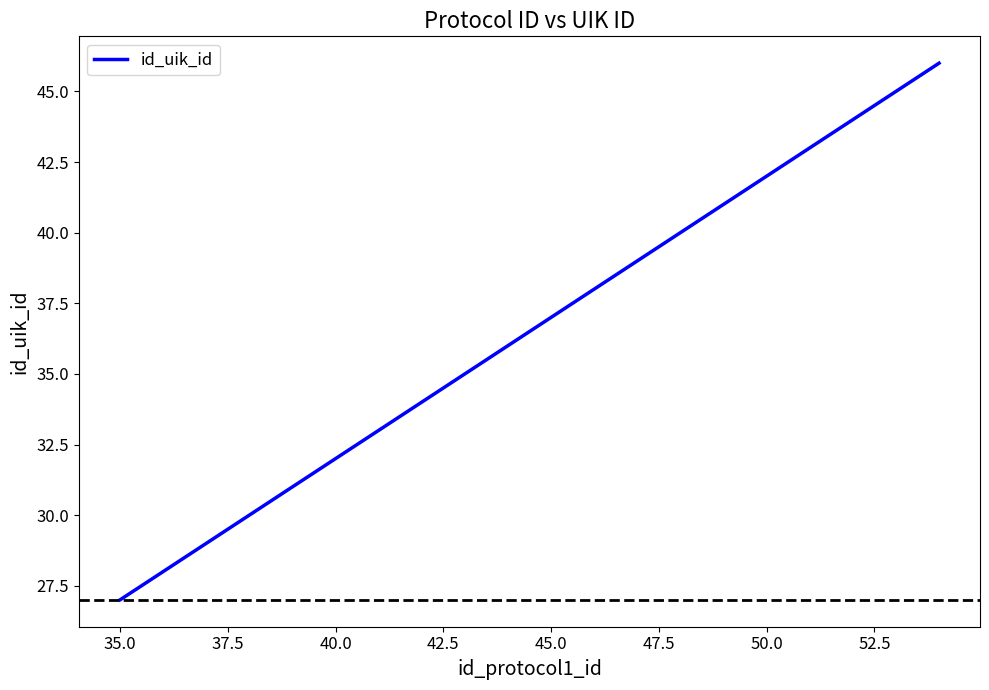

What is the difference between the second highest and second lowest values?

17